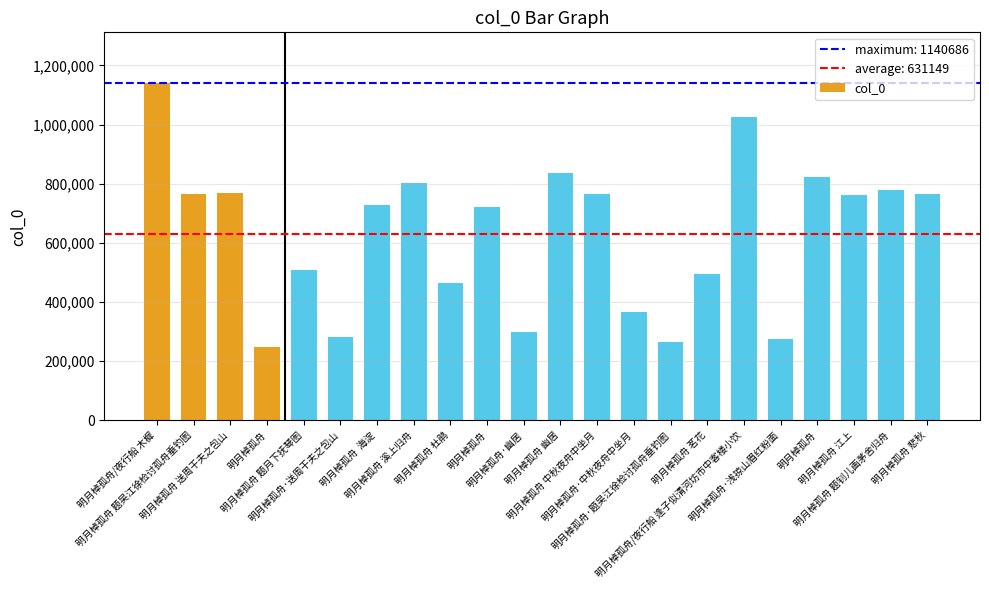

Rank the categories by value from lowest to highest.

明月棹孤舟, 明月棹孤舟·题吴江徐检讨孤舟垂钓图, 明月棹孤舟·浅掠山眉红粉面, 明月棹孤舟·送周干夫之包山, 明月棹孤舟·幽居, 明月棹孤舟·中秋夜舟中坐月, 明月棹孤舟 杜鹃, 明月棹孤舟 茗花, 明月棹孤舟 题月下抚琴图, 明月棹孤舟, 明月棹孤舟  海淀, 明月棹孤舟 江上, 明月棹孤舟 题吴江徐检讨孤舟垂钓图, 明月棹孤舟 悲秋, 明月棹孤舟 中秋夜舟中坐月, 明月棹孤舟 送周干夫之包山, 明月棹孤舟 题钊儿画茅舍归舟, 明月棹孤舟 溪上归舟, 明月棹孤舟, 明月棹孤舟 幽居, 明月棹孤舟/夜行船 逢子似清河坊市中客楼小饮, 明月棹孤舟/夜行船 木樨